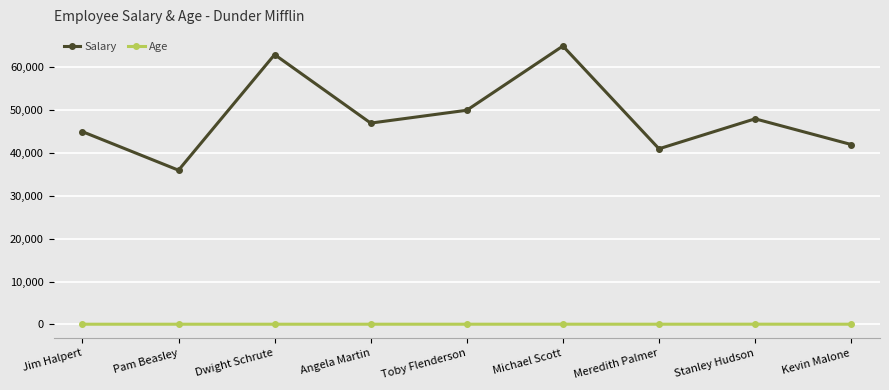

What is the label of the 5th point from the left?

Toby Flenderson